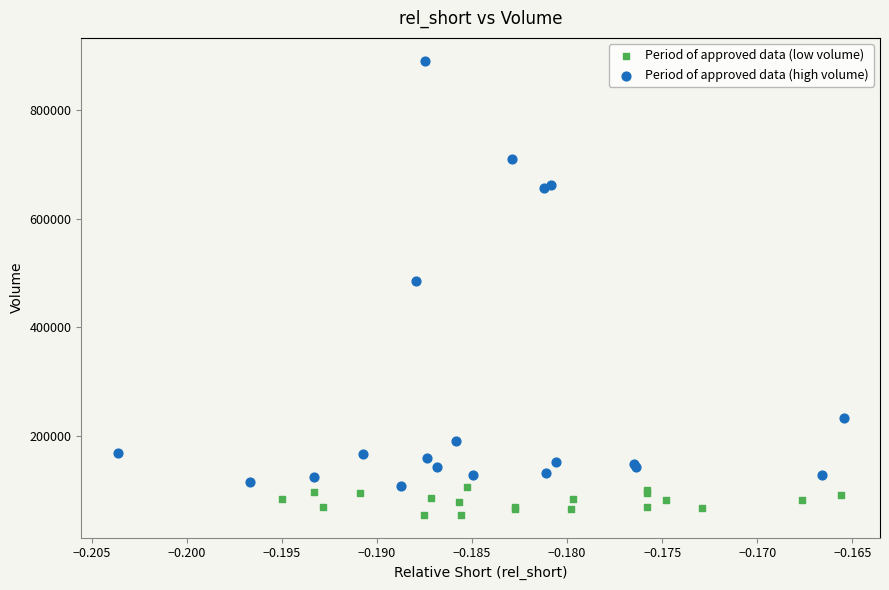

Which series has the widest spread of Y values?

Period of approved data (high volume)